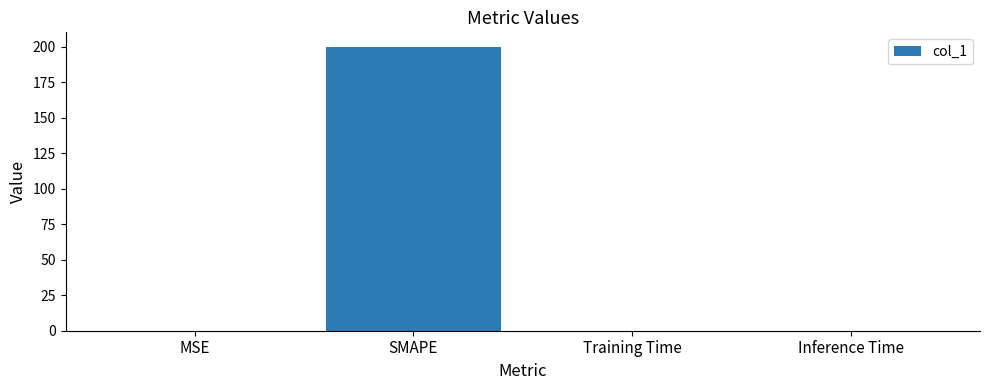

Which has a higher value, Training Time or SMAPE?

SMAPE